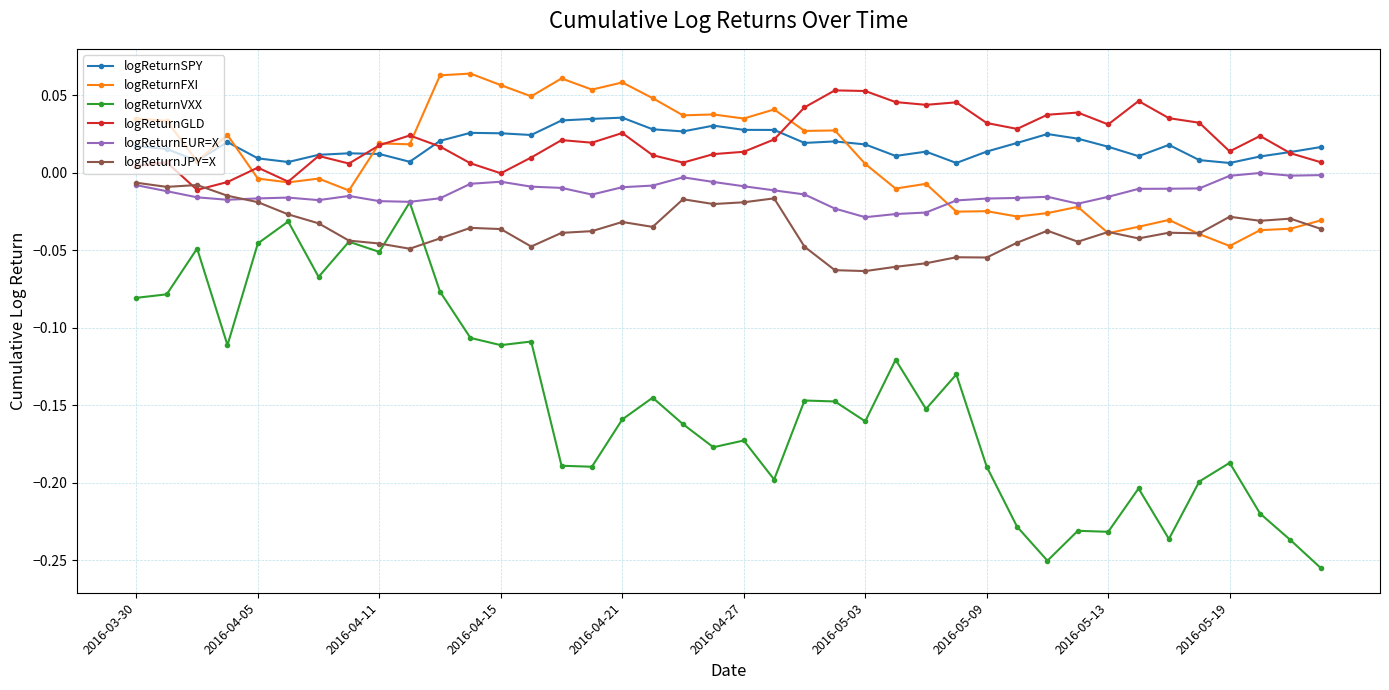

How many lines are shown in the chart?

6